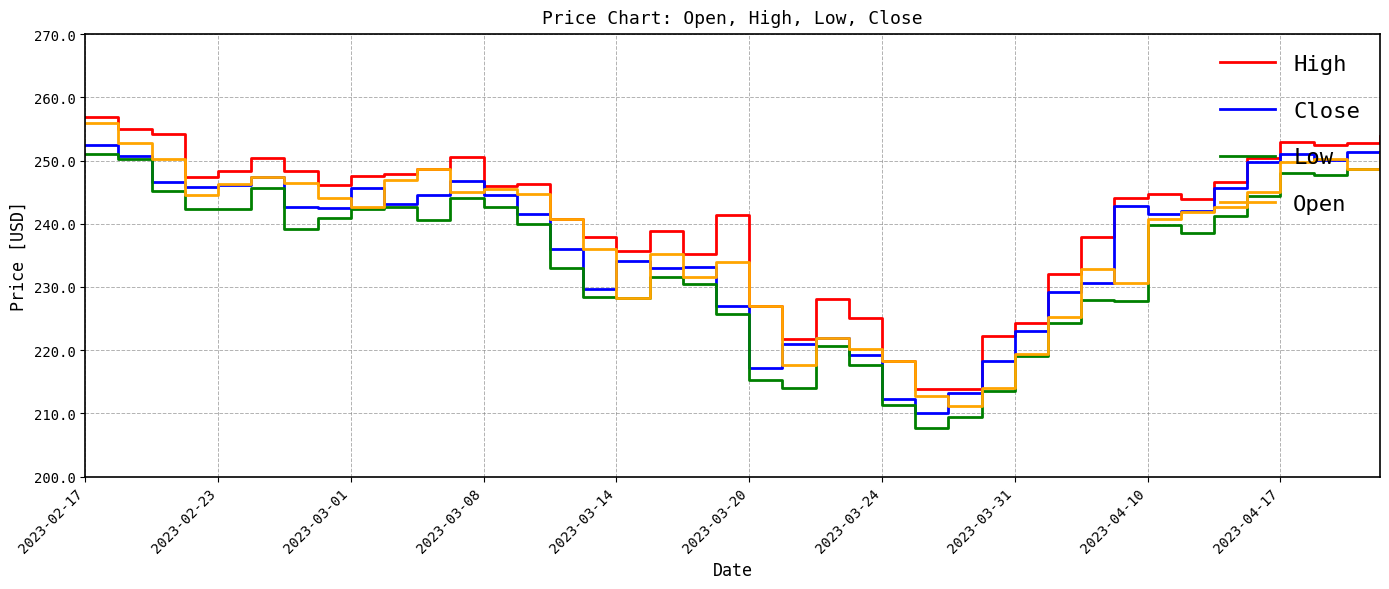

What is the smallest value displayed?

207.7